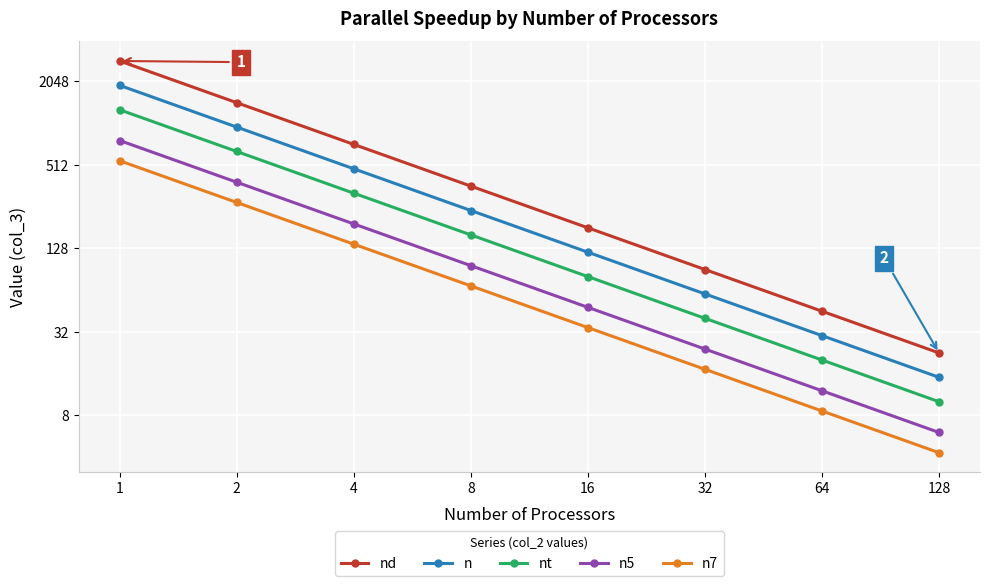

What is the difference between the nt values at 2 and 1?

640.0